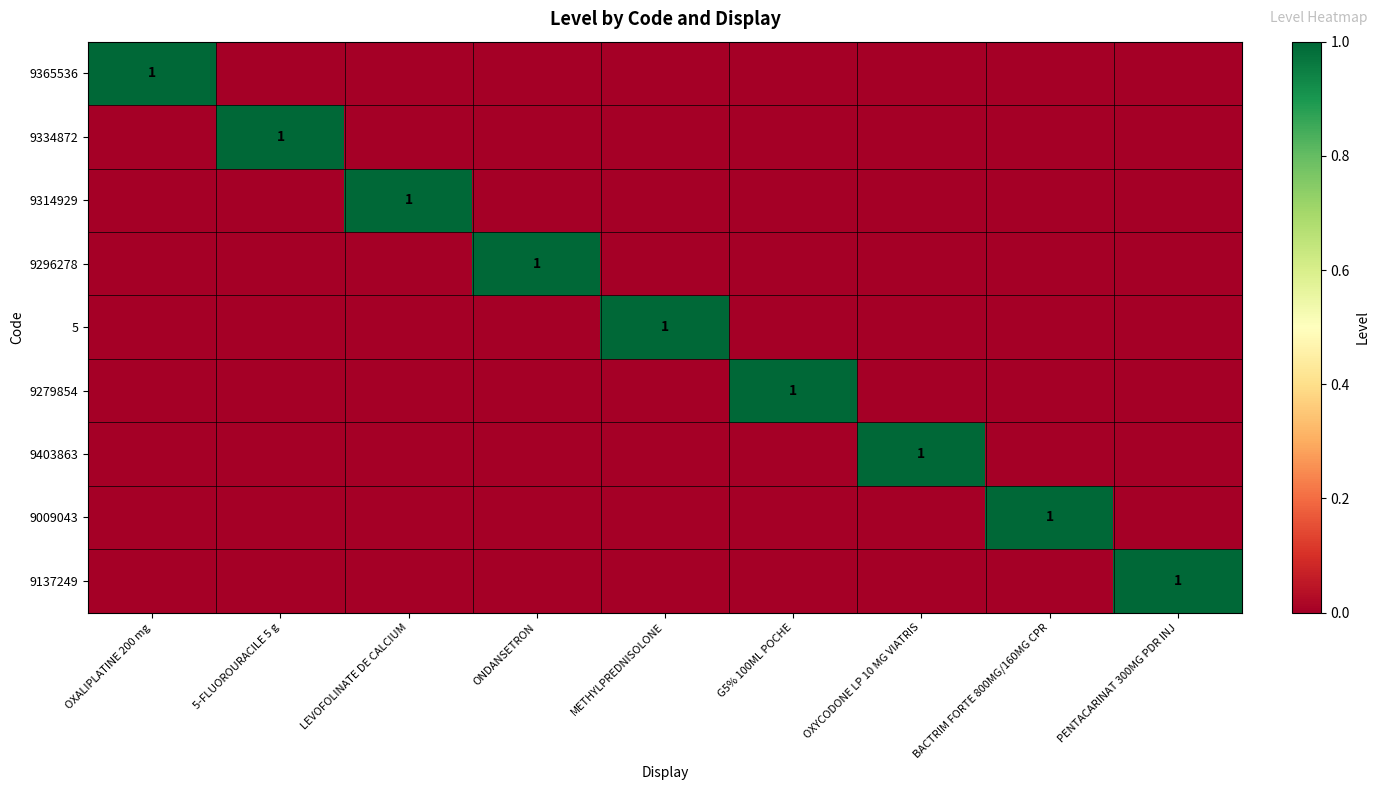

What is the difference between the highest and lowest values at G5% 100ML POCHE?

1